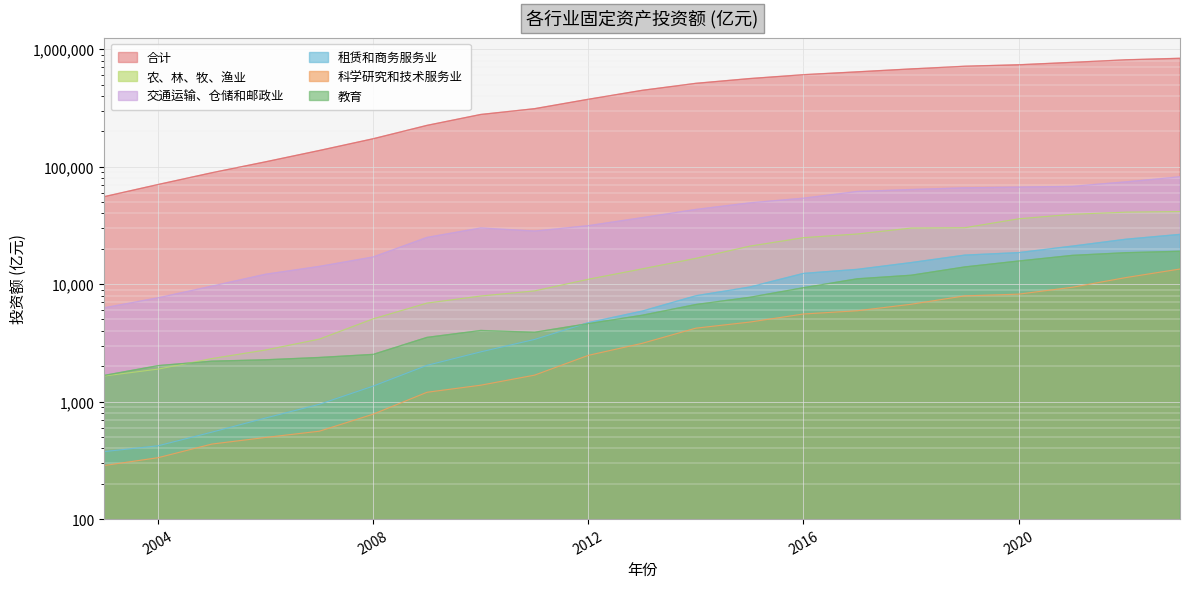

What is the difference between the 交通运输、仓储和邮政业 values at 2022 and 2023?

7791.2